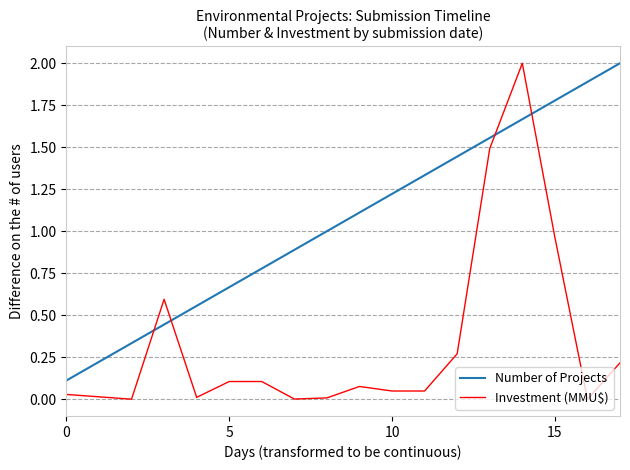

What is the maximum value shown in the chart?

2.0